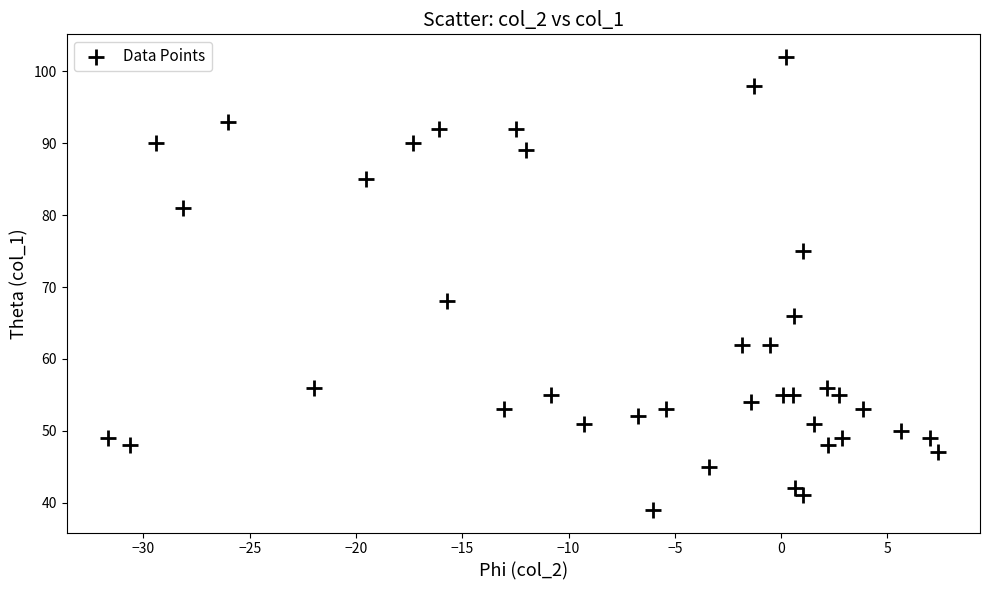

What Y value in the scatter plot is closest to 70?

68